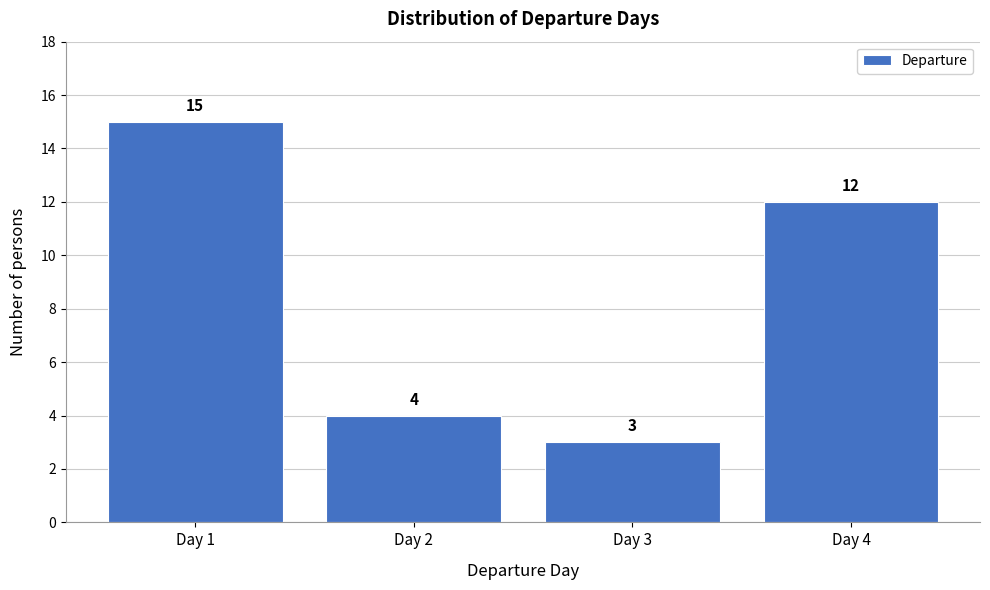

Reading left to right, list every bar in this chart as the range it spans on the x-axis followed by its height.

0.5 to 1.5: 15
1.5 to 2.5: 4
2.5 to 3.5: 3
3.5 to 4.5: 12